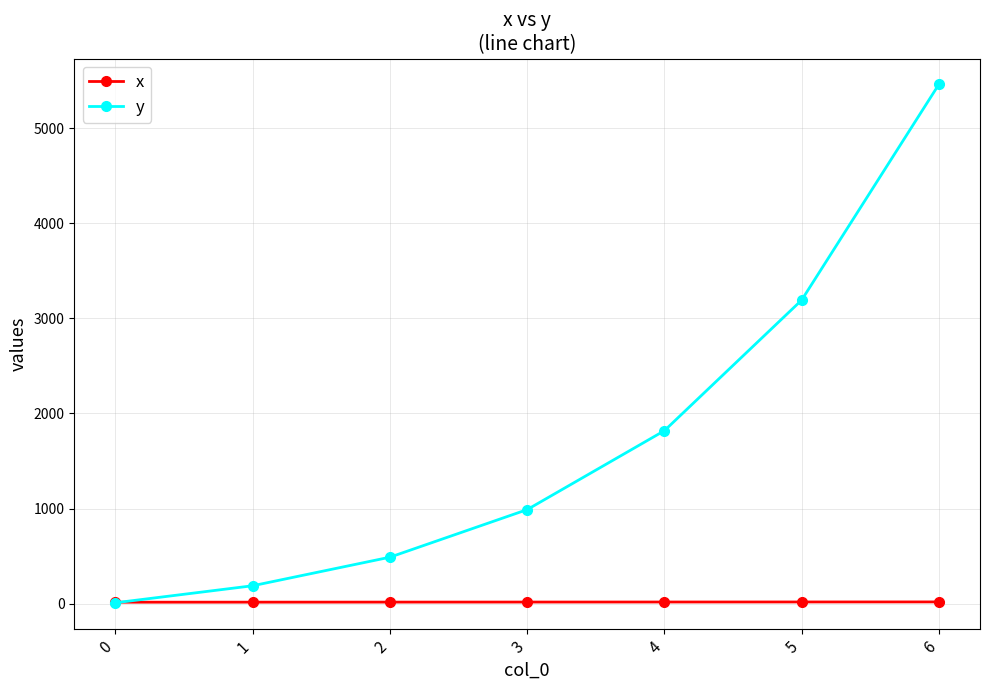

What is the average value of the y series?

1735.2